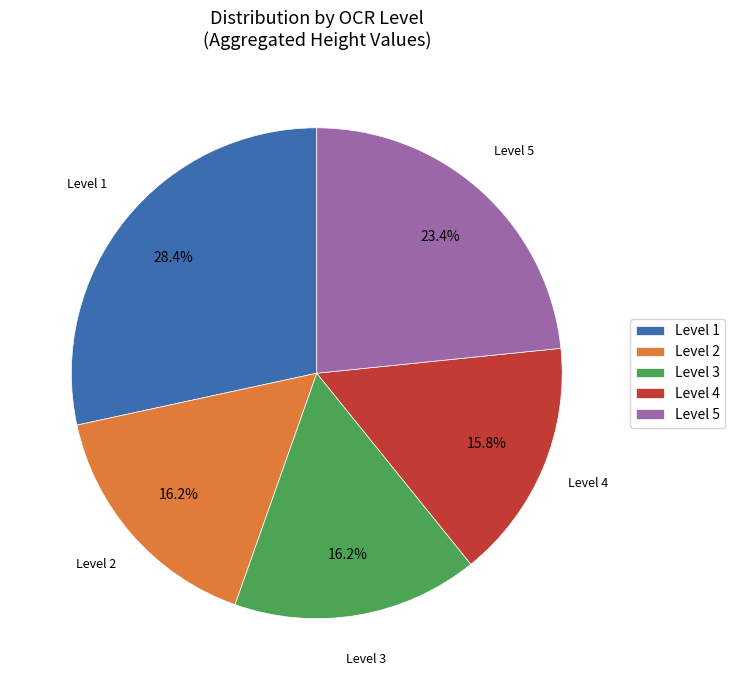

What is the ratio of the value at Level 2 to the value at Level 5?

0.7